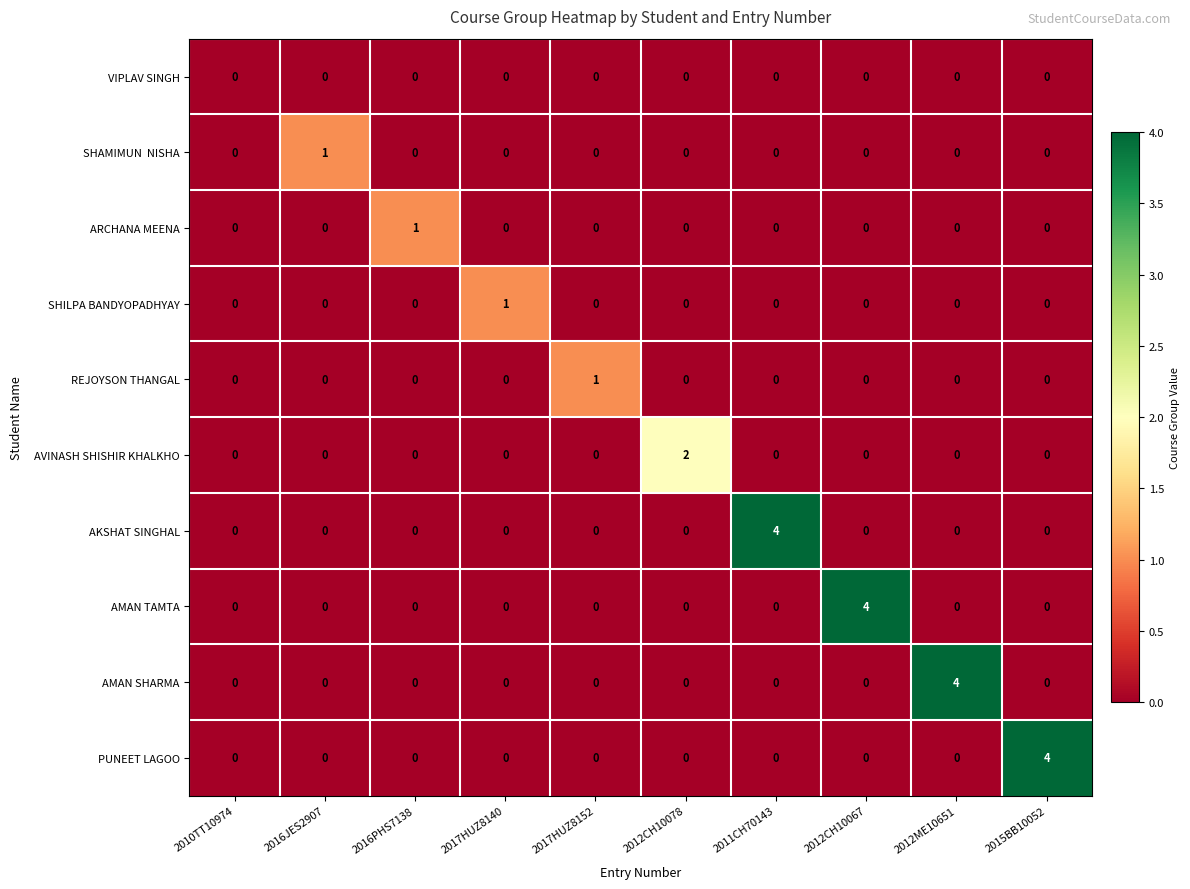

What is the total value across all series at 2016PHS7138?

1